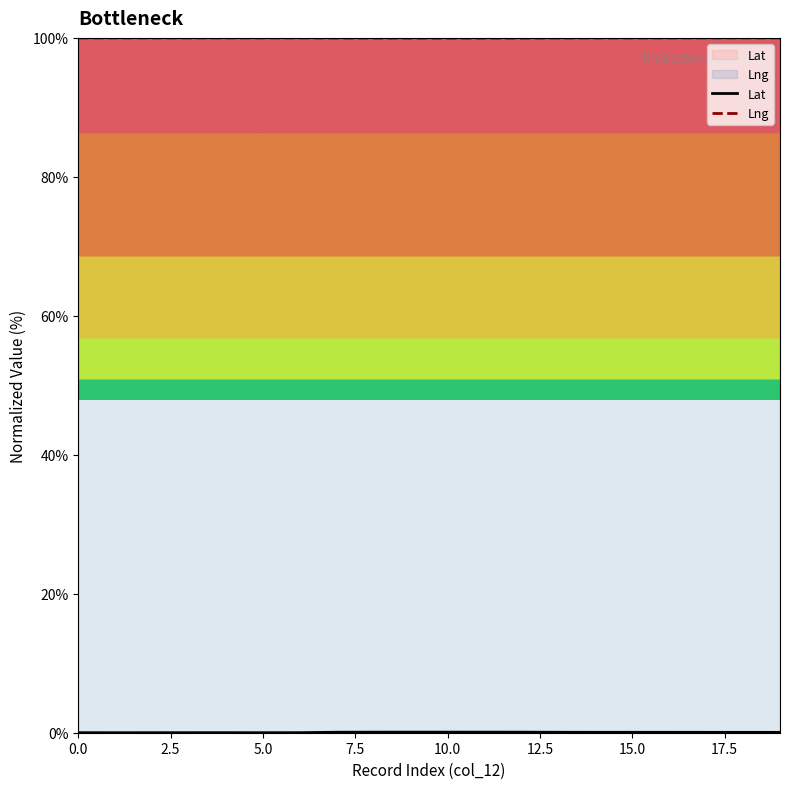

Reading left to right, list all the values displayed in this chart.

Lat: 0.0	0.0	0.0	0.0	0.0	0.0	0.0	0.1	0.1	0.1	0.1	0.1	0.1	0.1	0.1	0.1	0.1	0.1	0.1	0.1
Lng: 100.0	100.0	100.0	100.0	100.0	100.0	100.0	100.0	100.0	100.0	100.0	100.0	100.0	100.0	100.0	100.0	100.0	100.0	100.0	100.0